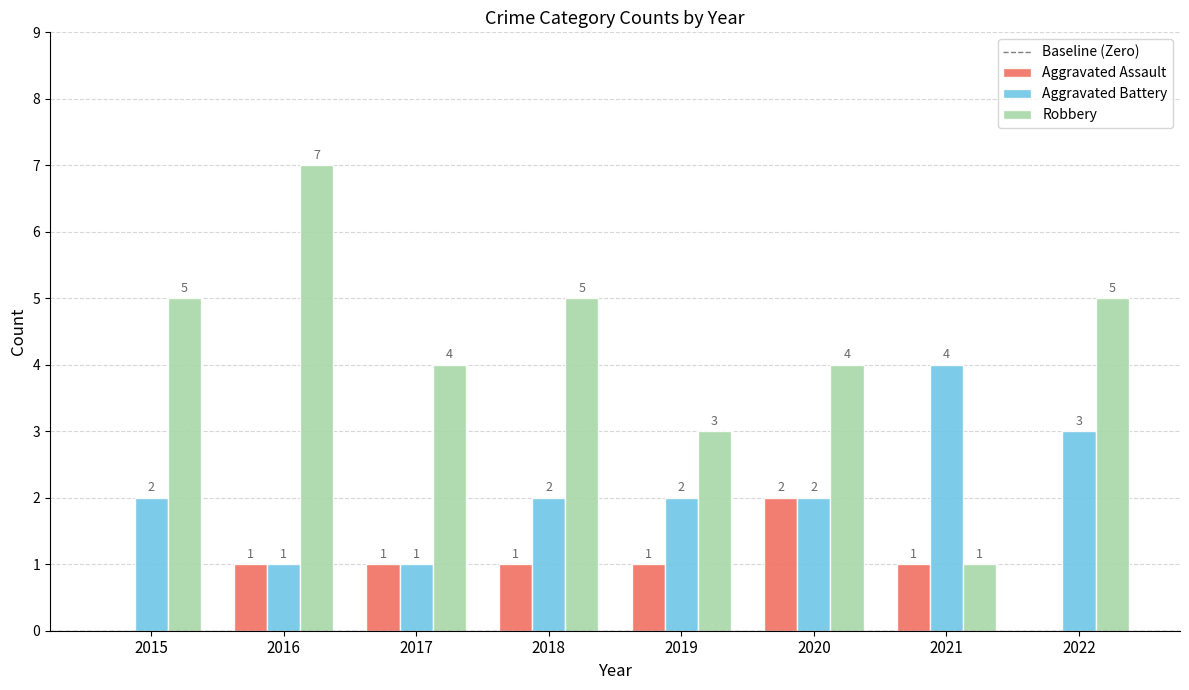

What is the sum of all Aggravated Assault values?

7